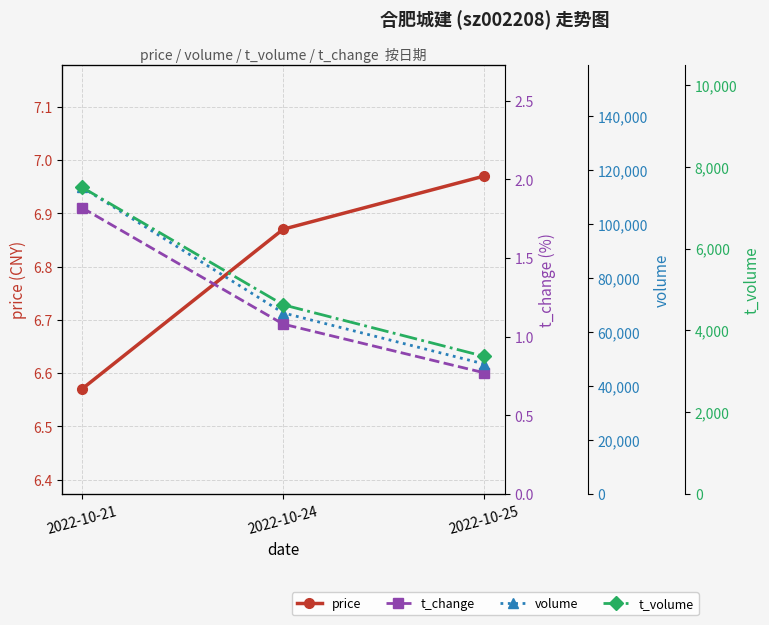

What is the average value of the t_volume series?

5161.0